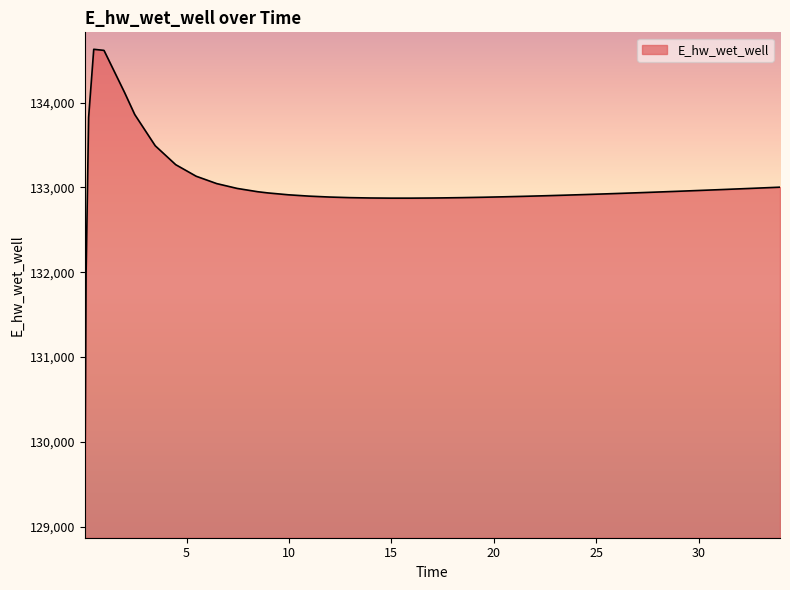

What is the difference between the maximum and minimum values?

5557.7